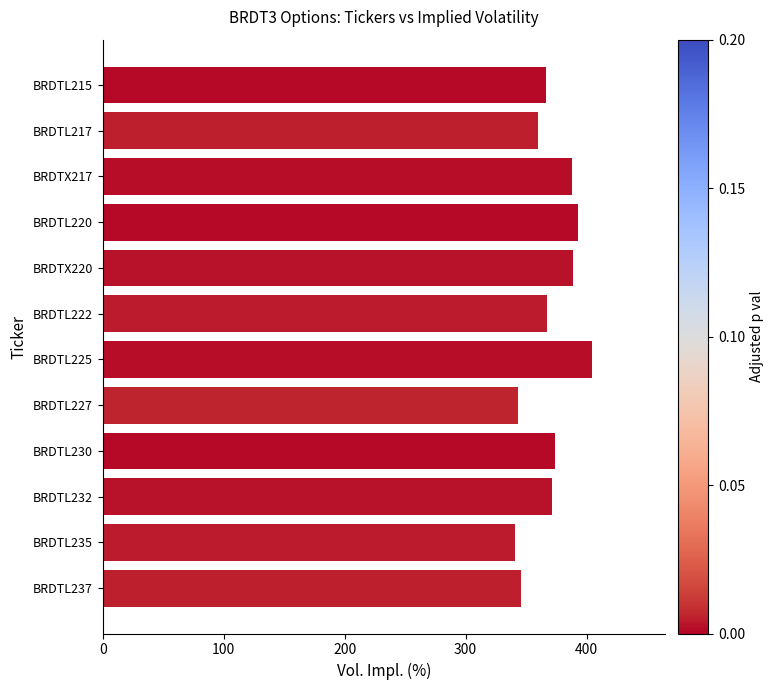

Approximately how many times larger is the value at BRDTL237 compared to BRDTL235?

1.0